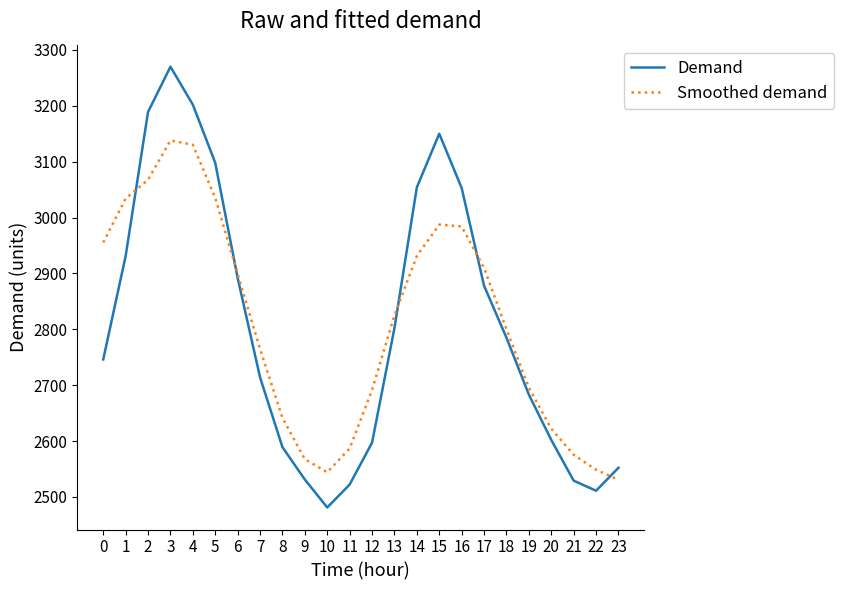

What is the lowest value of the Smoothed demand series?

2530.7